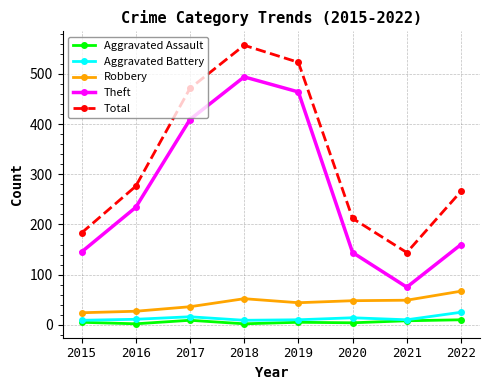

How many series are shown in this chart?

5